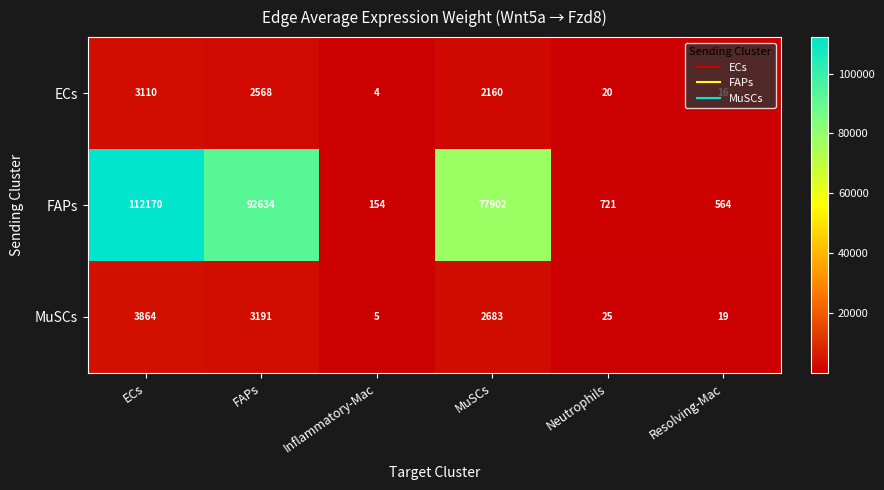

True or false: FAPs has a value of 156544 at ECs.

False